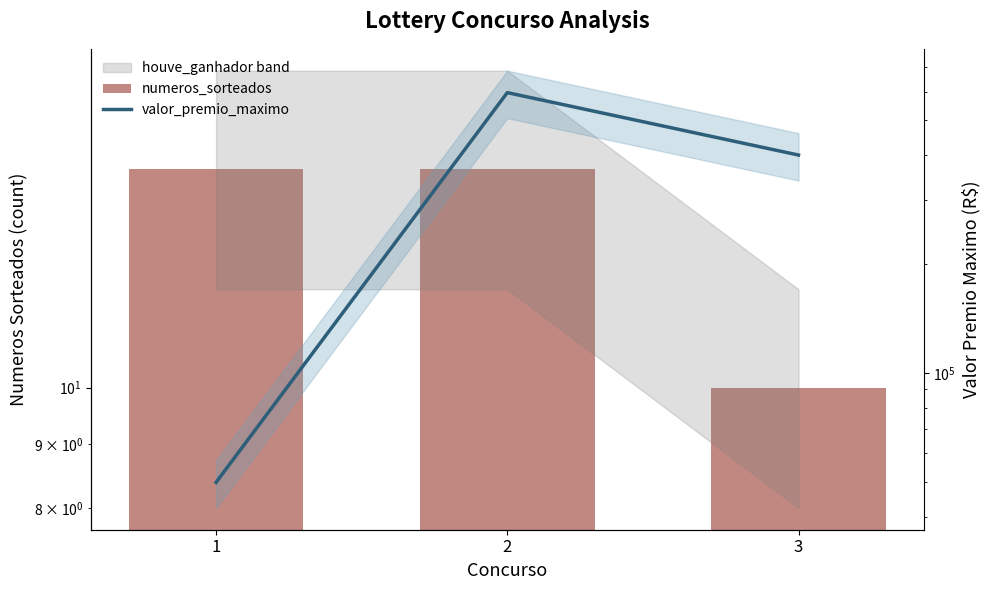

What is the difference between the maximum and minimum values in the numeros_sorteados series?

5.0